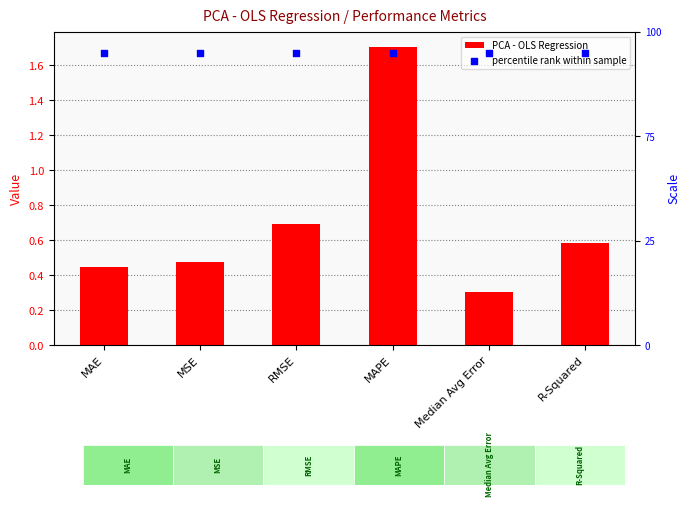

What is the total value across all series at R-Squared?

3.4